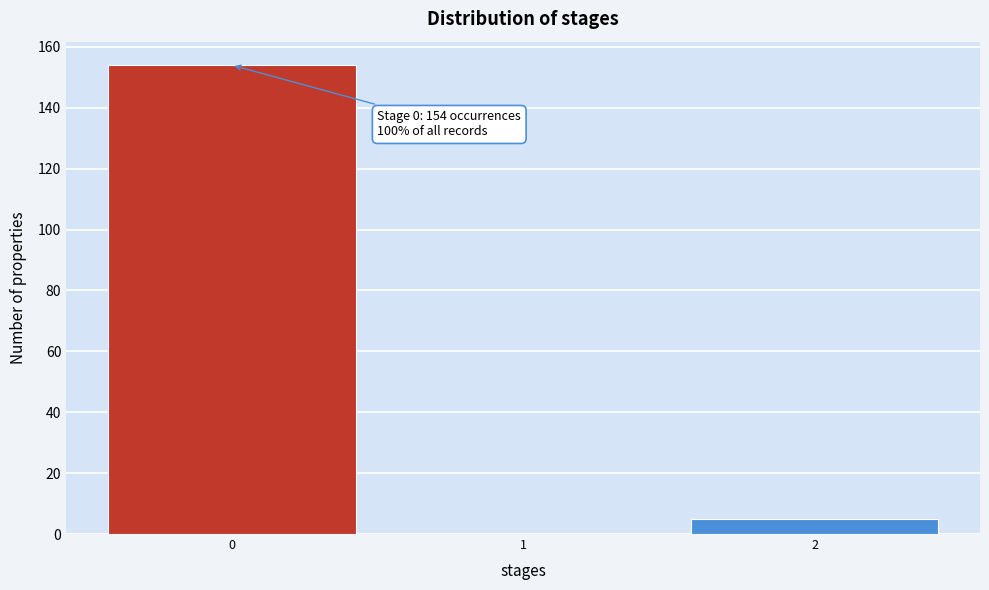

Which range on the x-axis has the tallest bar?

-0.5 to 0.5